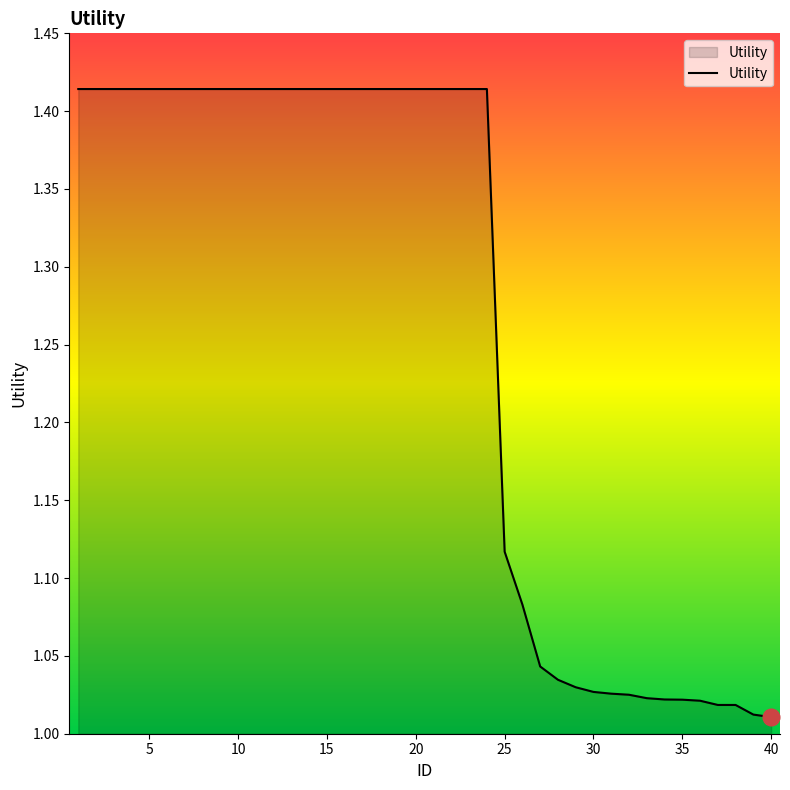

What is the difference between the maximum and minimum values?

0.4